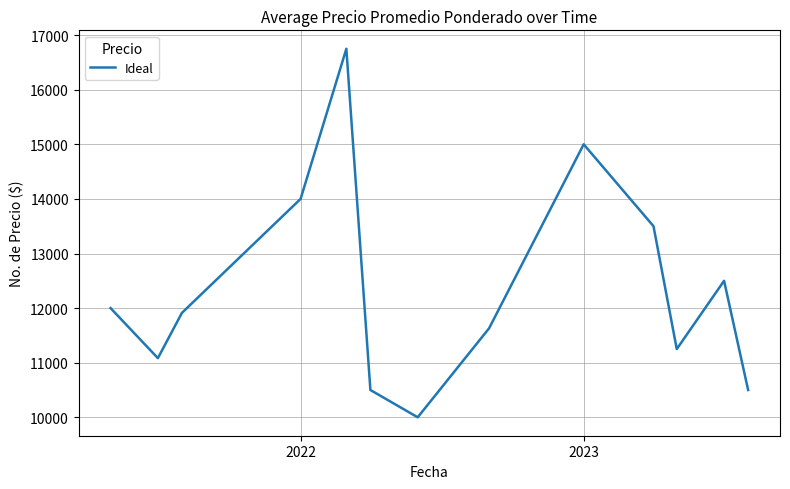

What is the difference between the maximum and minimum values?

6750.0